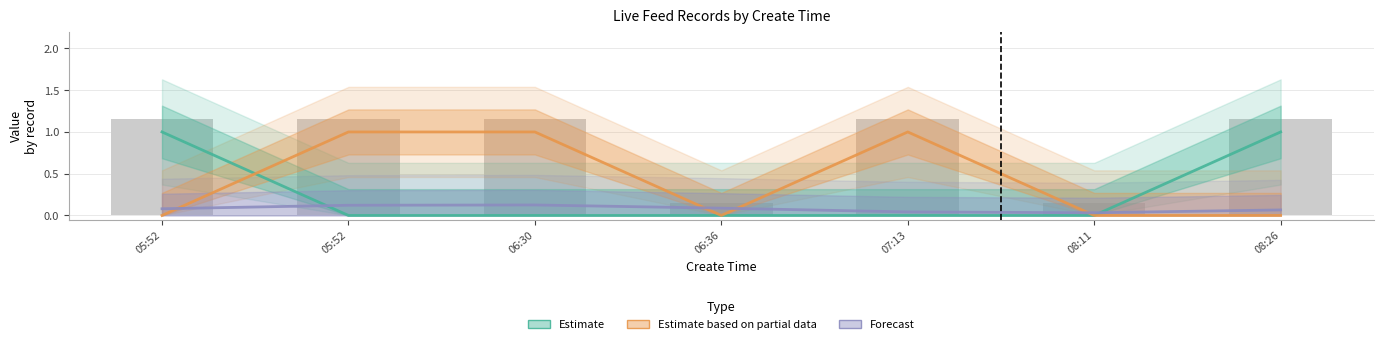

How many Forecast values are between 0 and 1?

7